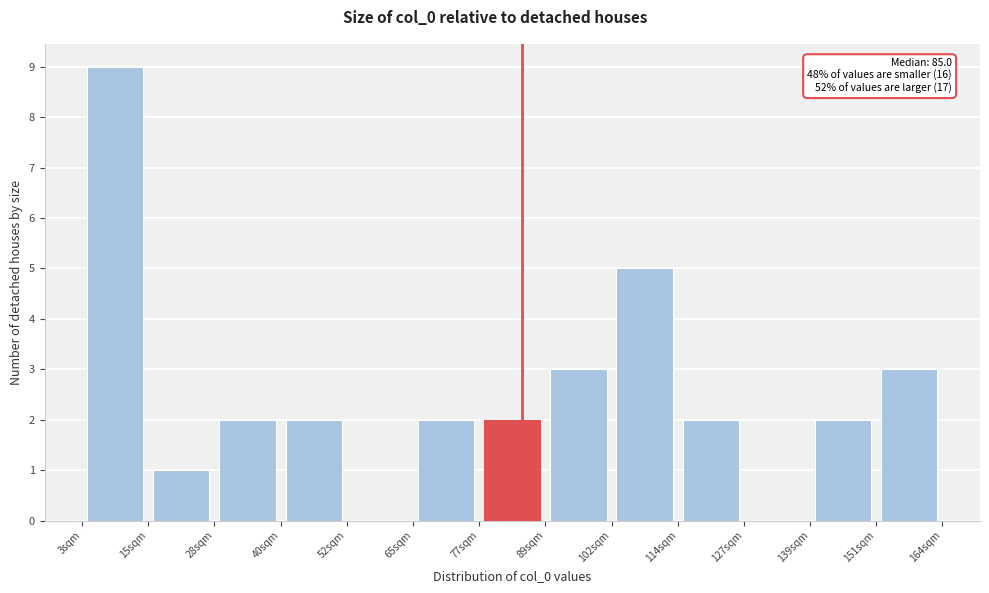

Which range on the x-axis has the tallest bar?

2 to 16